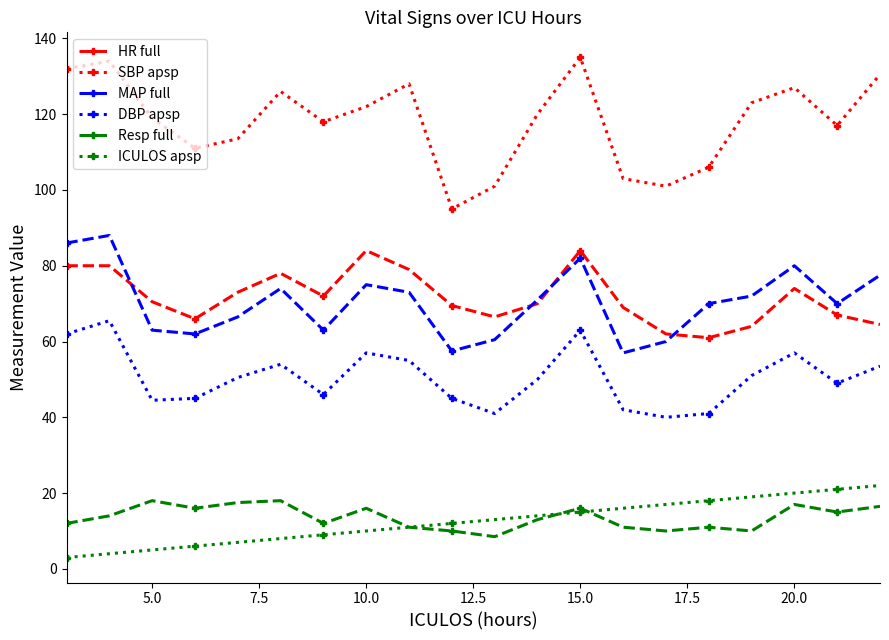

What are all the series names shown in the legend?

HR full, SBP apsp, MAP full, DBP apsp, Resp full, ICULOS apsp